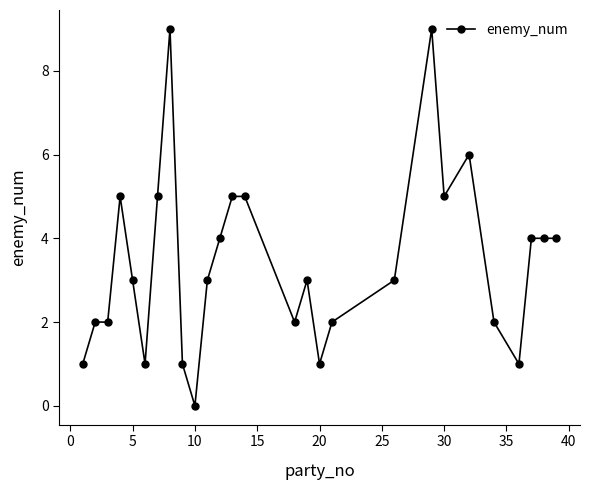

What is the average value?

3